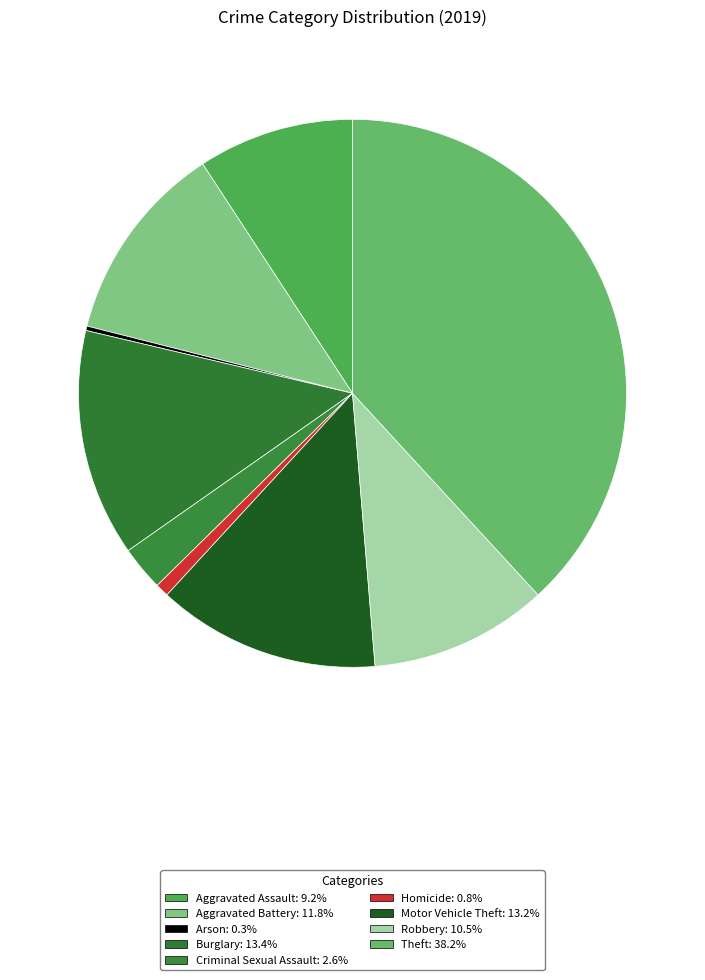

How many slices are in this pie chart?

9